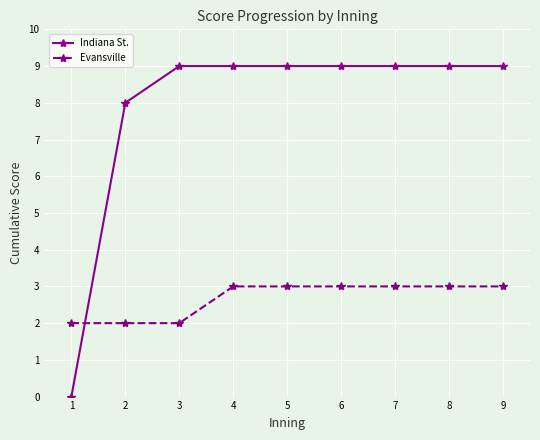

How many times do Indiana St. and Evansville cross each other?

1